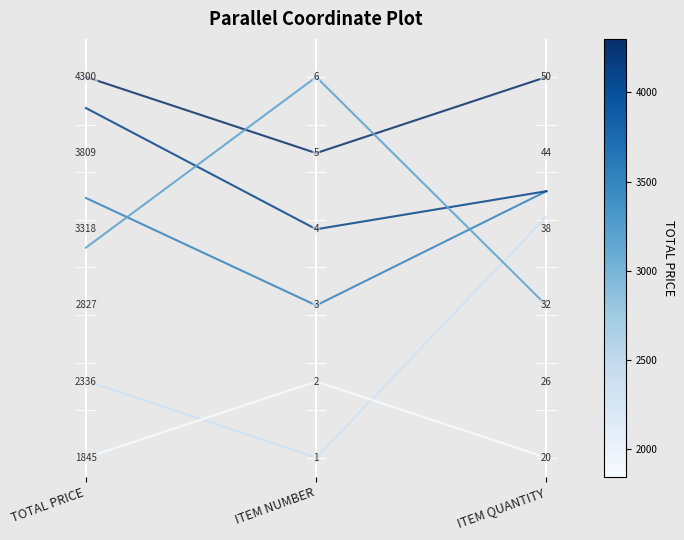

How many lines are shown in the chart?

6